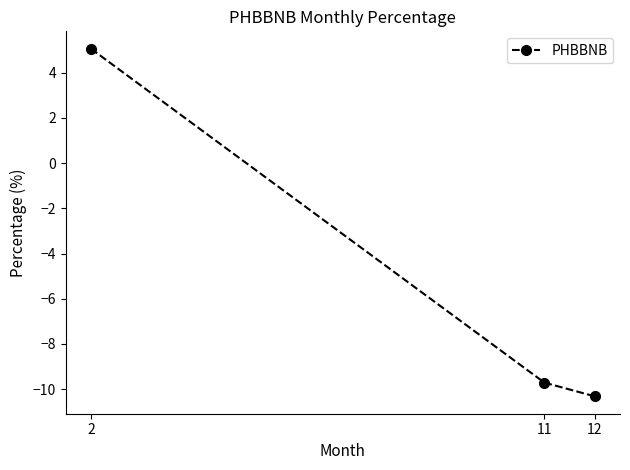

What is the change in value from 11 to 12?

-0.6